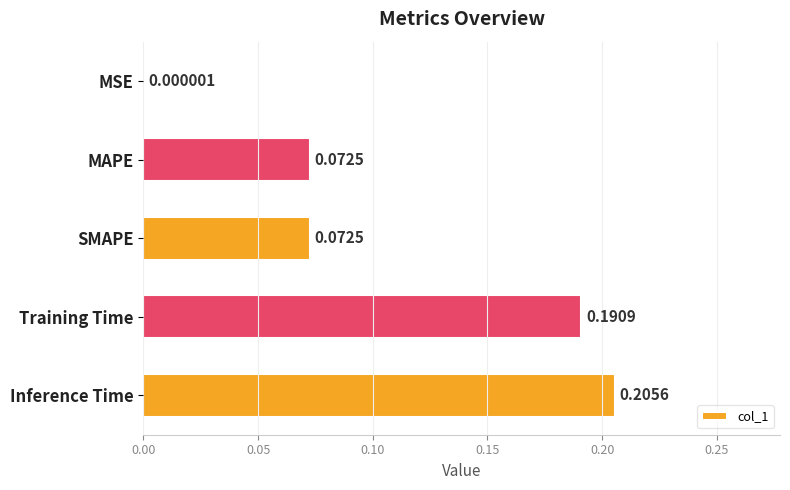

At which category does the chart reach its peak across all series?

Inference Time